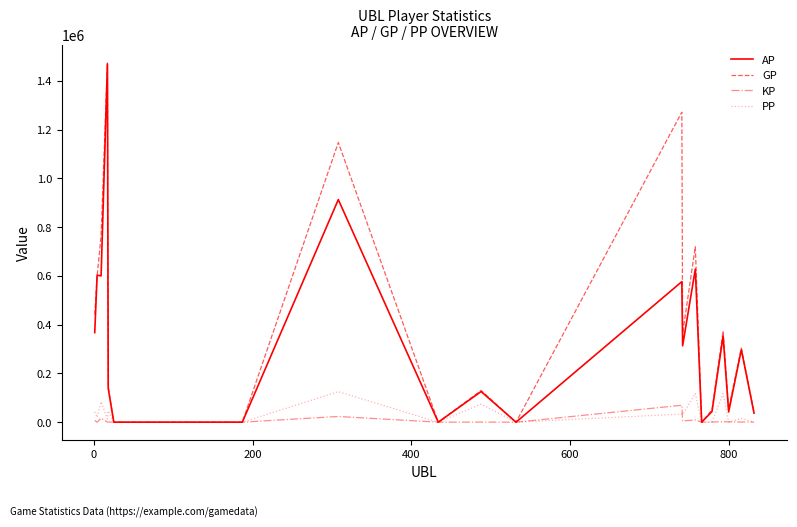

Which series has the largest total across all categories?

GP